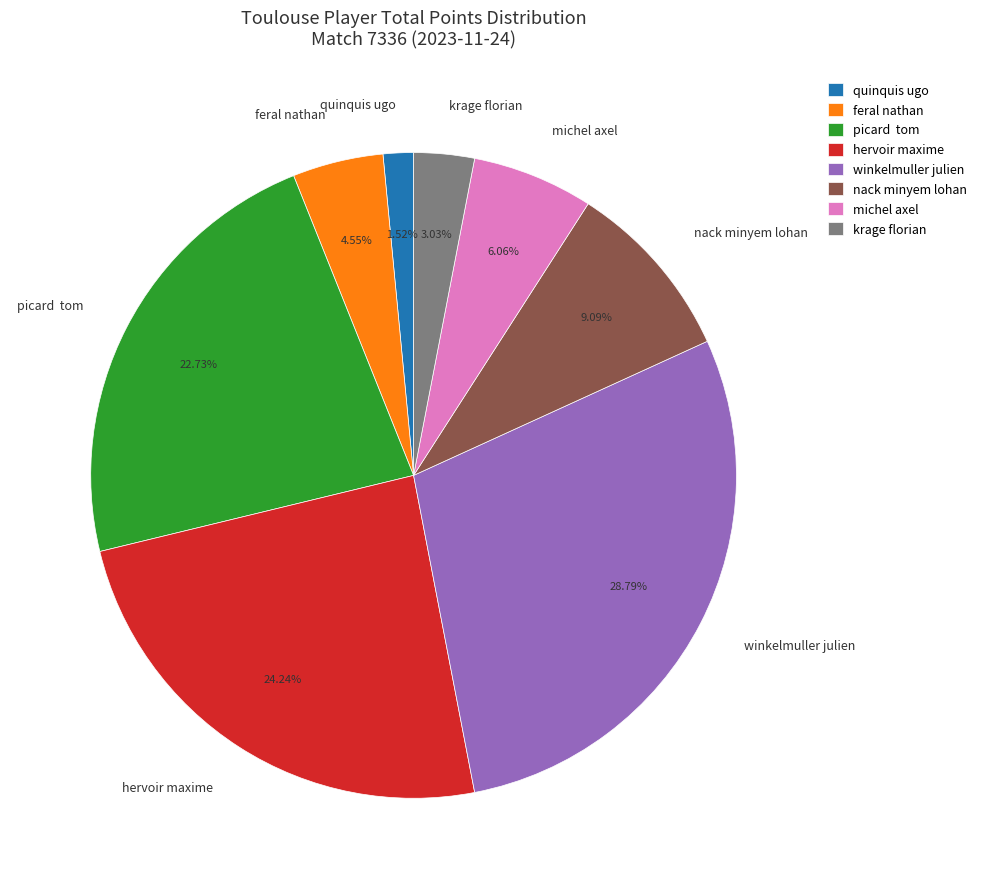

How many segments does this pie chart have?

8